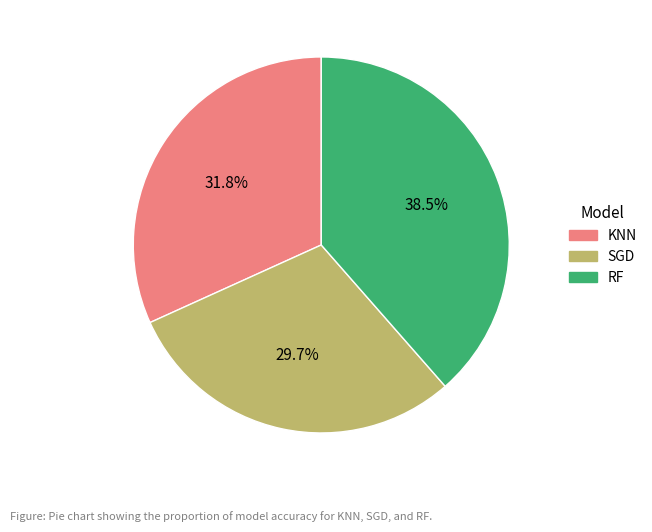

What portion of the pie excludes KNN?

68.2%